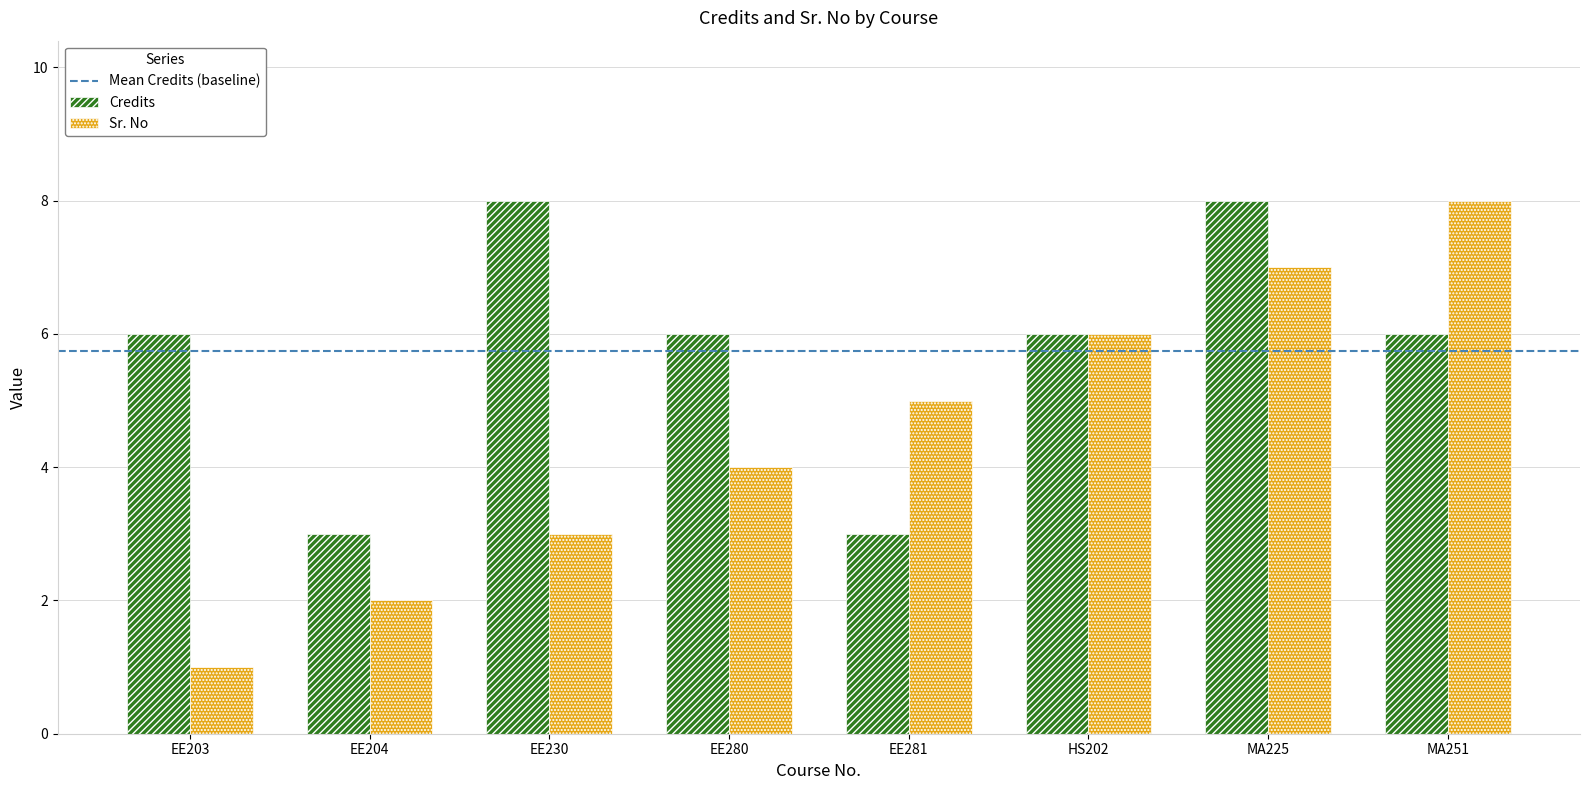

Reading right to left, transcribe all the data shown in this chart.

Credits: 6	8	6	3	6	8	3	6
Sr. No: 8	7	6	5	4	3	2	1